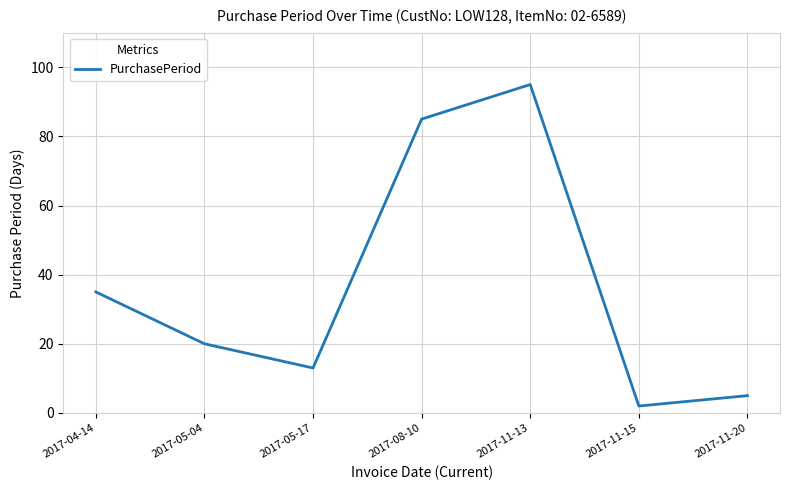

What value does the data have at 2017-05-04, to the nearest 5?

20